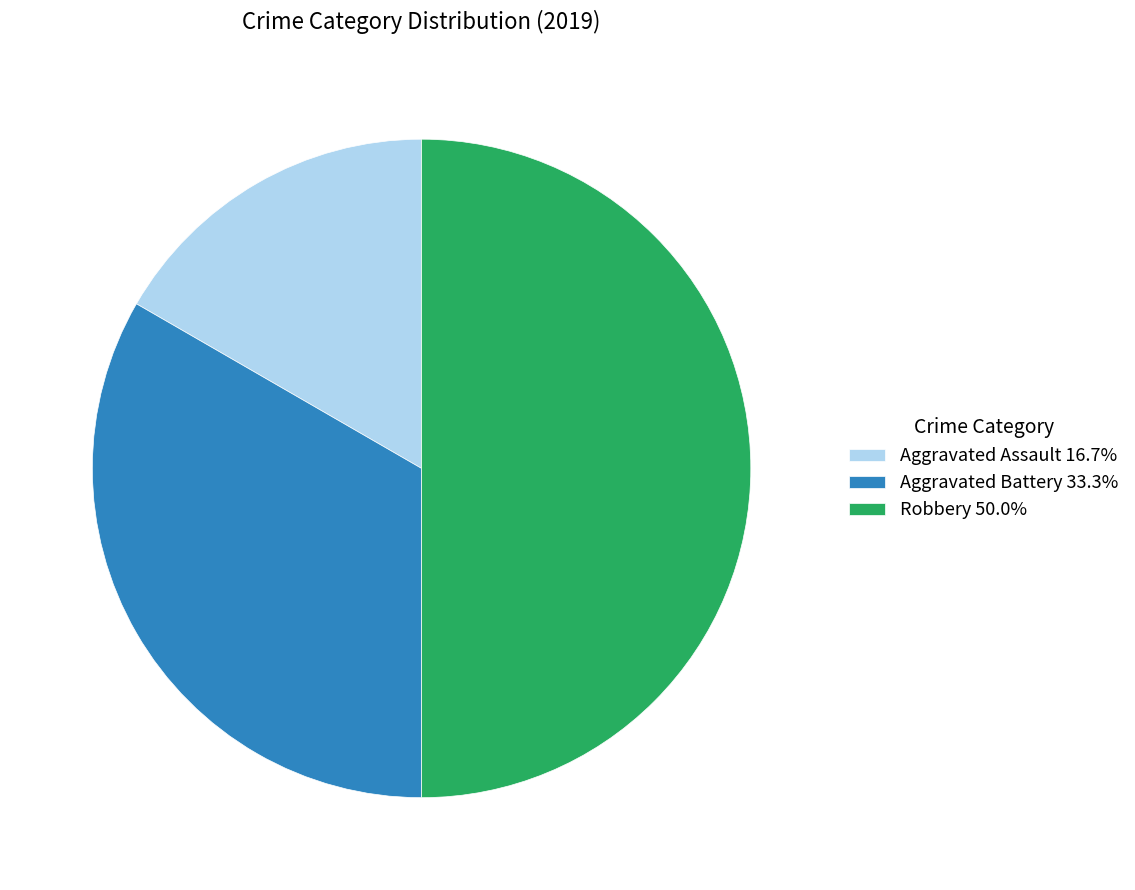

Does Aggravated Assault 16.7% account for over 50% of the chart?

No